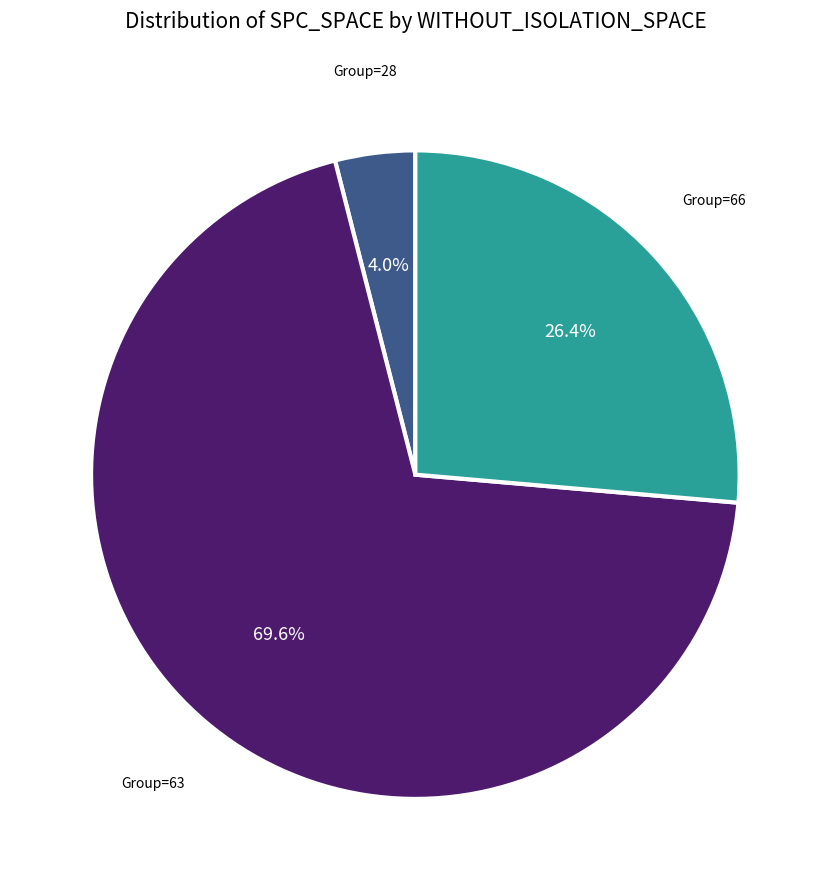

Is there any slice that represents more than half of the pie?

Yes